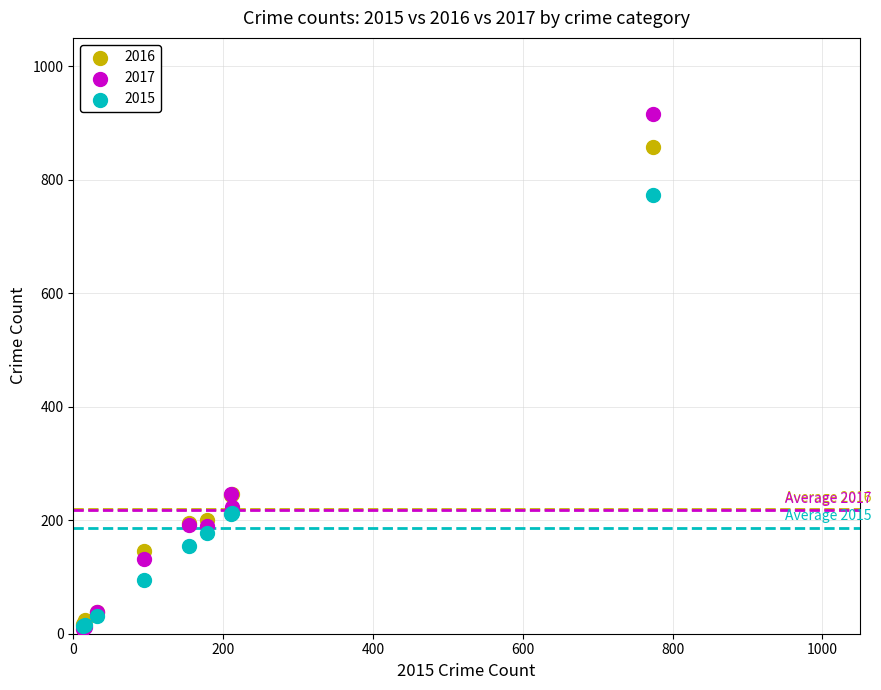

Which series contains the highest Y value?

2017